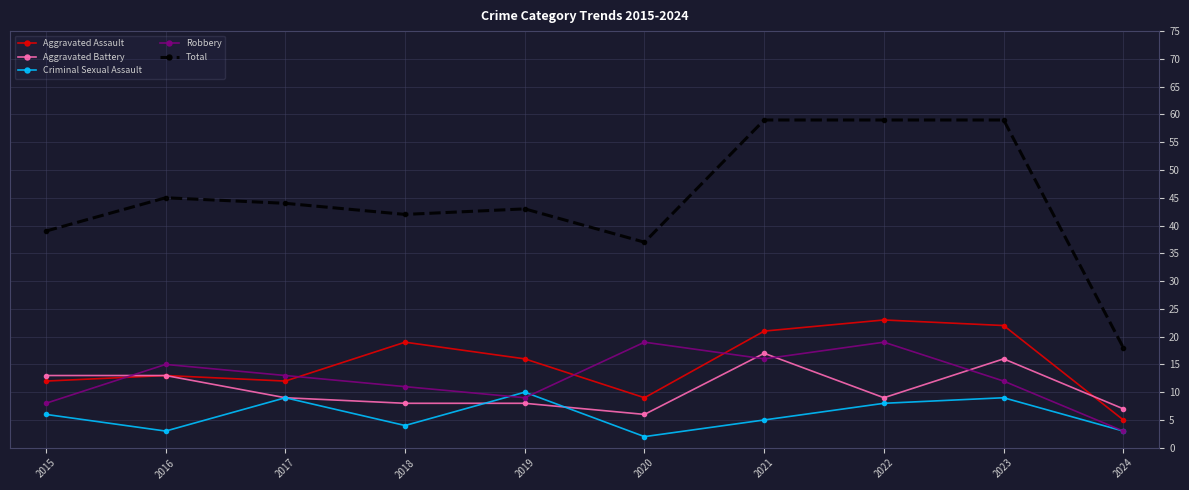

What is the sum of all Total values?

445